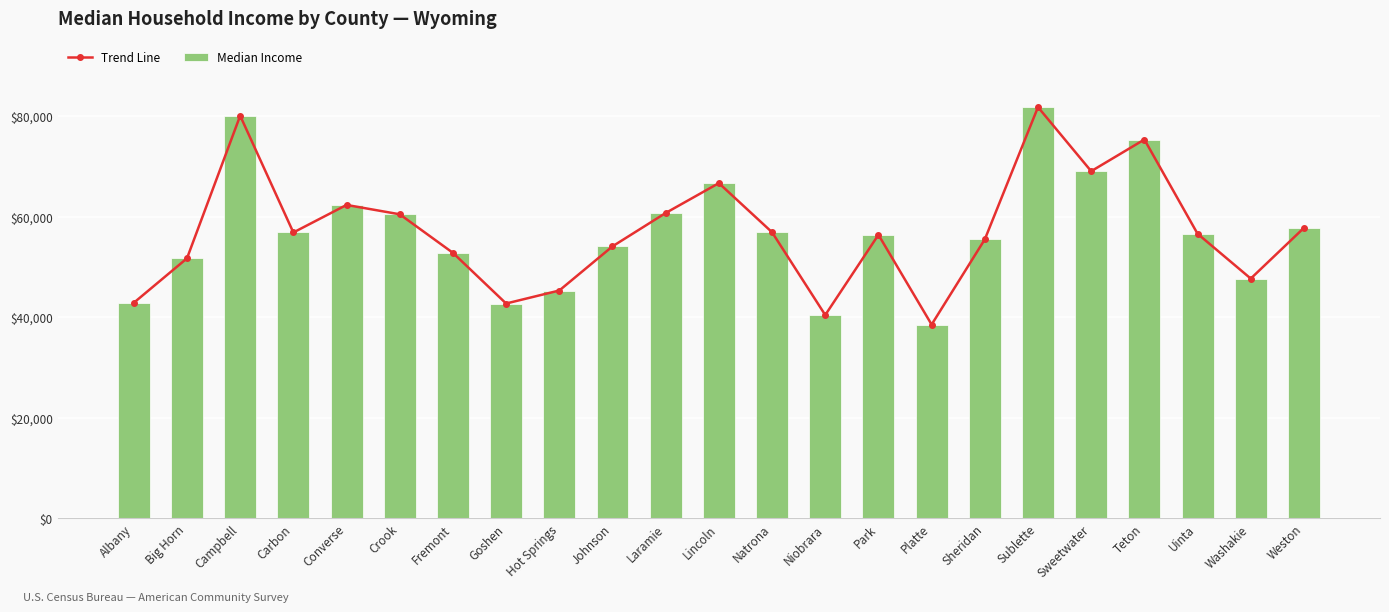

What is the label of the 20th bar from the left?

Teton